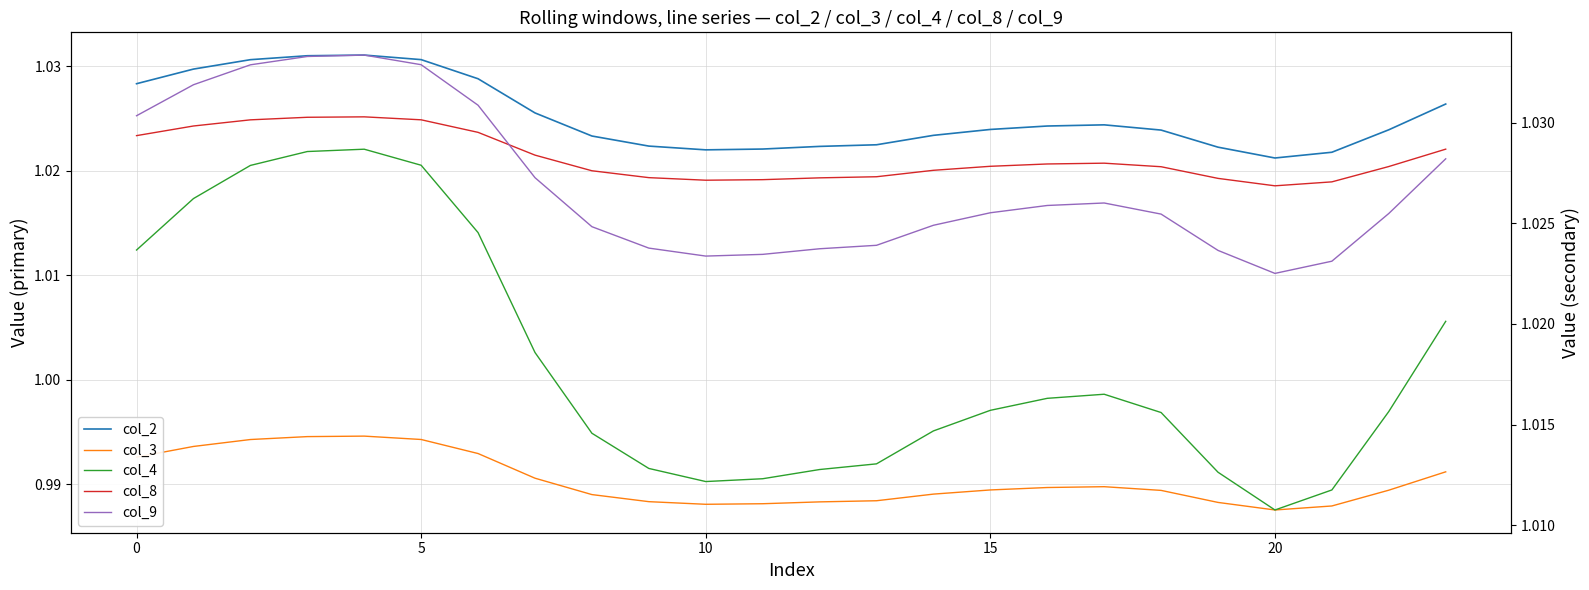

What are all the series names shown in the legend?

col_2, col_3, col_4, col_8, col_9